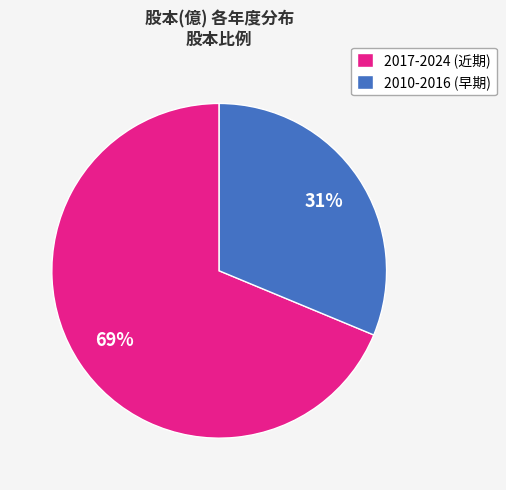

Count the number of slices in the pie.

2